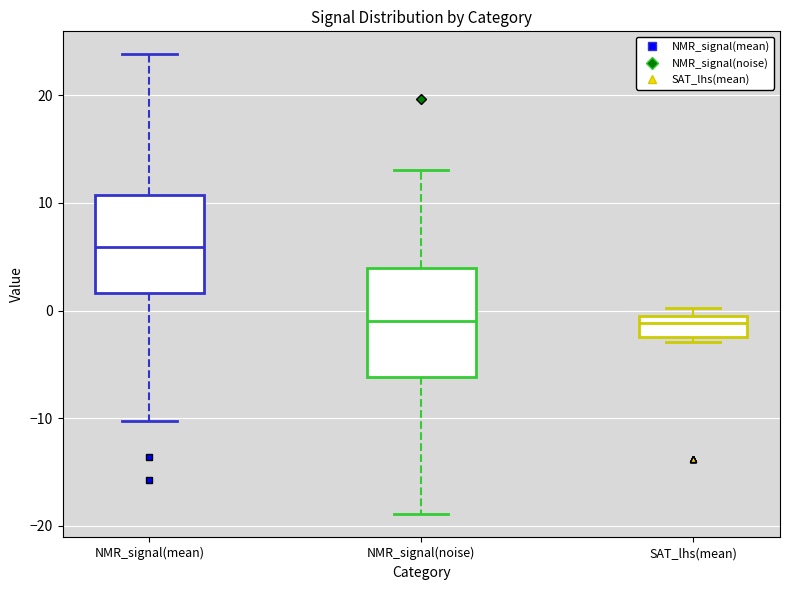

Reading left to right, read every box against the y-axis: the position of its median line, the range the box covers, and the ends of its whiskers. The values are not printed on the chart, so give them approximately, as read against the axis.

NMR_signal(mean): median 6, box 2 to 11, whiskers -10 to 24
NMR_signal(noise): median -1, box -6 to 4, whiskers -19 to 13
SAT_lhs(mean): median -1 (just below the box's upper edge), box -2 to -1, whiskers -3 to 0